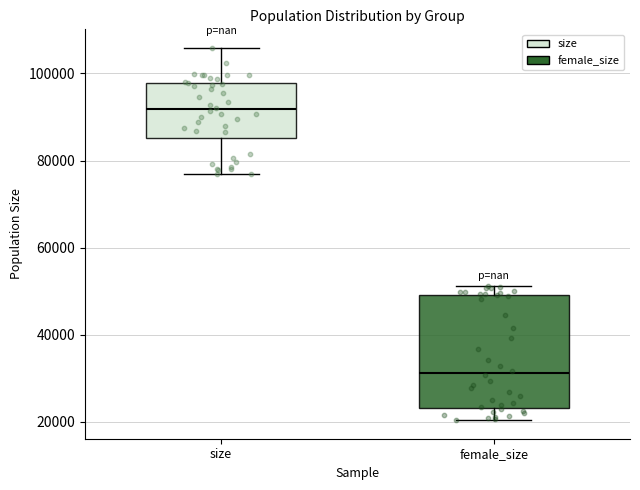

Reading left to right, transcribe this box plot: for each box, give where its median line is, the range the box spans, and where its two whiskers end, as read against the y-axis. The values are not printed on the chart, so give them approximately, as read against the axis.

size: median 92000, box 86000 to 98000, whiskers 76000 to 106000
female_size: median 32000, box 24000 to 50000, whiskers 20000 to 52000